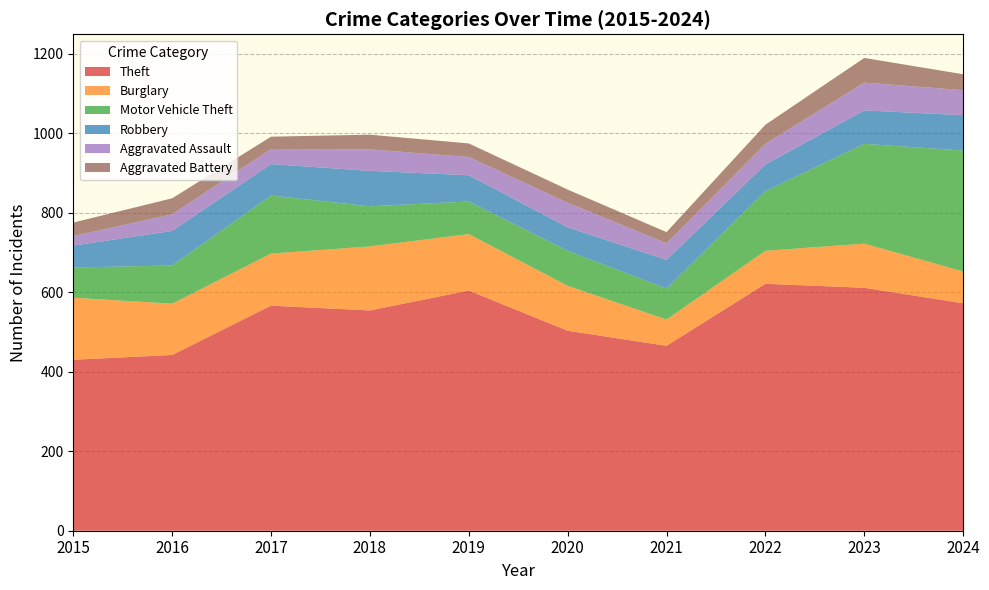

Reading right to left, what are all the values shown in this chart?

Theft: 2024=572	2023=611	2022=621	2021=465	2020=503	2019=604	2018=554	2017=566	2016=442	2015=430
Burglary: 2024=80	2023=111	2022=83	2021=66	2020=113	2019=142	2018=161	2017=131	2016=129	2015=156
Motor Vehicle Theft: 2024=304	2023=251	2022=150	2021=78	2020=88	2019=82	2018=101	2017=146	2016=96	2015=76
Robbery: 2024=89	2023=84	2022=67	2021=72	2020=59	2019=66	2018=89	2017=79	2016=87	2015=55
Aggravated Assault: 2024=63	2023=70	2022=52	2021=42	2020=62	2019=46	2018=54	2017=38	2016=42	2015=24
Aggravated Battery: 2024=40	2023=62	2022=48	2021=28	2020=33	2019=34	2018=37	2017=31	2016=40	2015=34